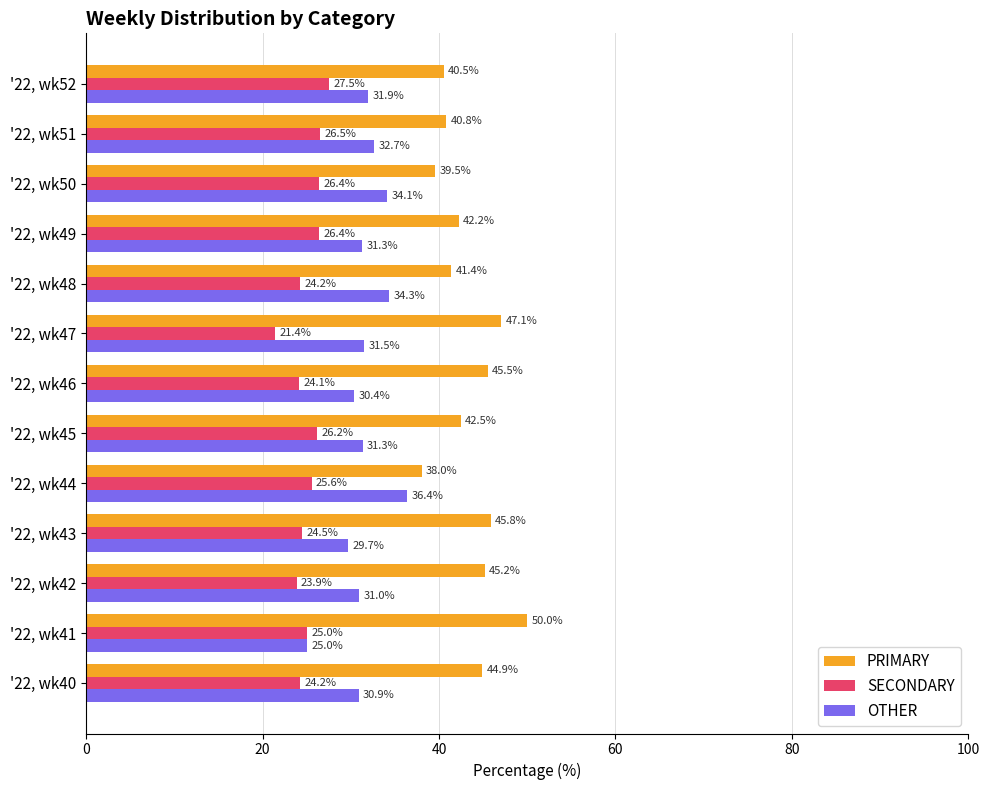

Rank the series by their average value, from highest to lowest.

PRIMARY, OTHER, SECONDARY